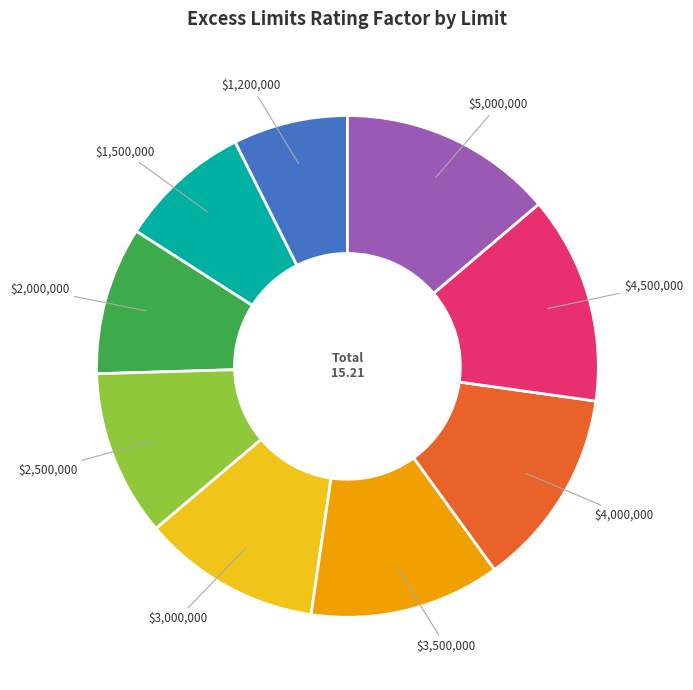

True or false: $3,000,000 accounts for 4% of the total.

False